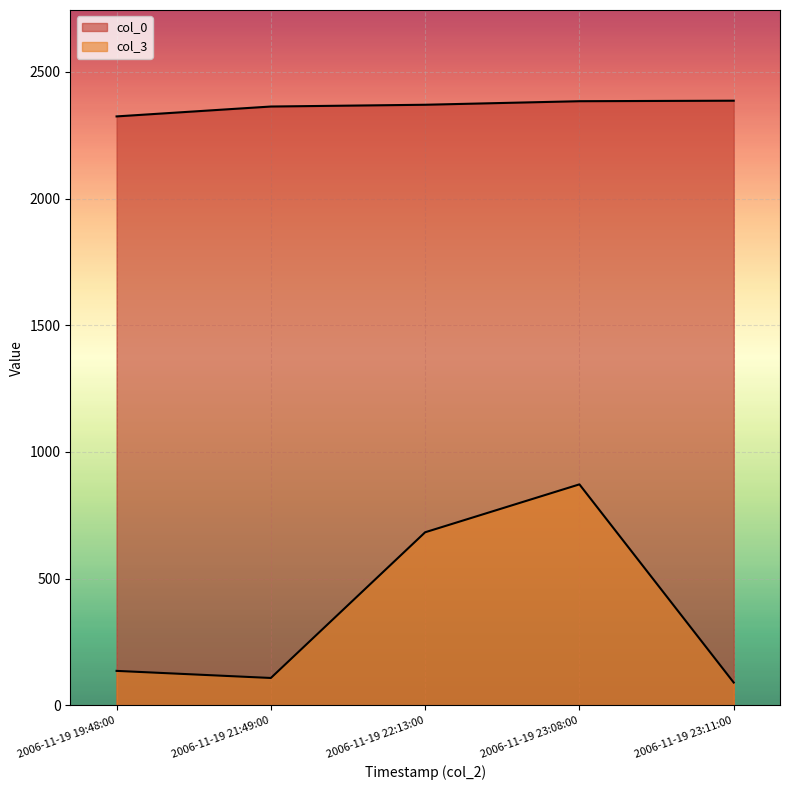

Reading left to right, extract all data points from this chart.

col_0: 2006-11-19 19:48:00=2324	2006-11-19 21:49:00=2363	2006-11-19 22:13:00=2370	2006-11-19 23:08:00=2384	2006-11-19 23:11:00=2386
col_3: 2006-11-19 19:48:00=136	2006-11-19 21:49:00=108	2006-11-19 22:13:00=683	2006-11-19 23:08:00=872	2006-11-19 23:11:00=90